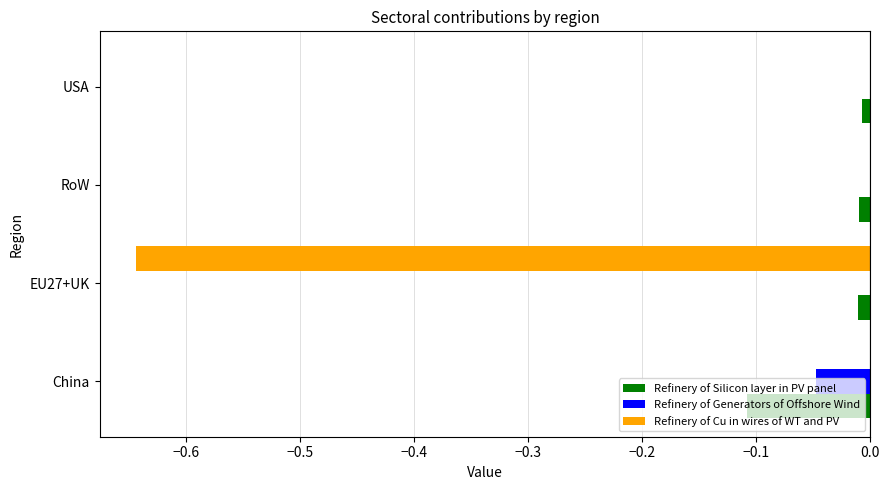

Is it true that Refinery of Cu in wires of WT and PV equals -1.1 at EU27+UK?

False